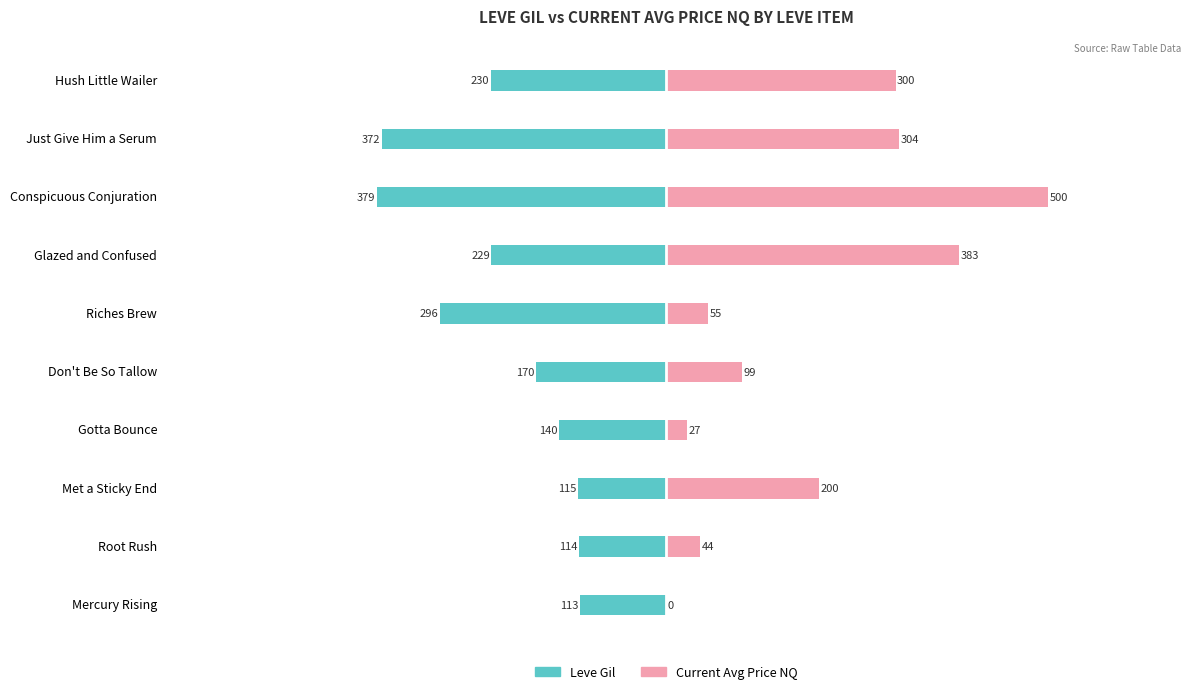

What are all the series names shown in the legend?

Leve Gil, Current Avg Price NQ